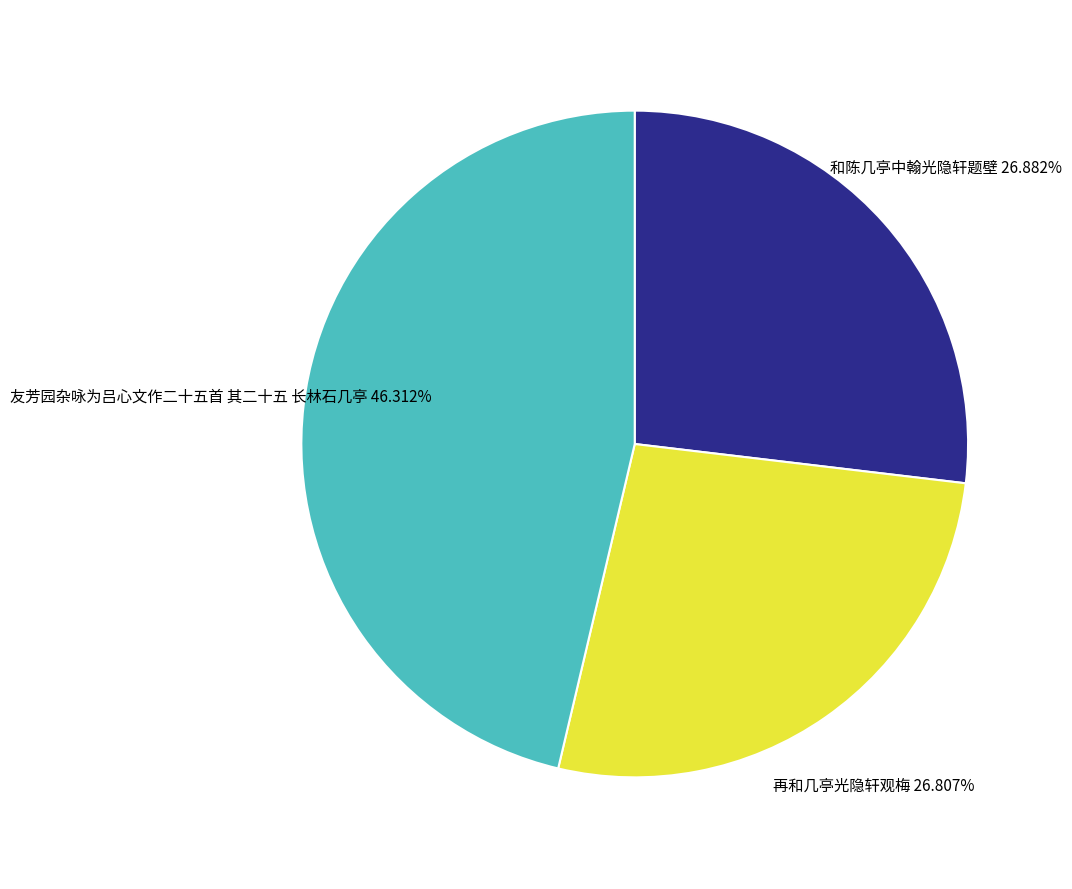

What is the largest slice in the pie chart?

友芳园杂咏为吕心文作二十五首 其二十五 长林石几亭